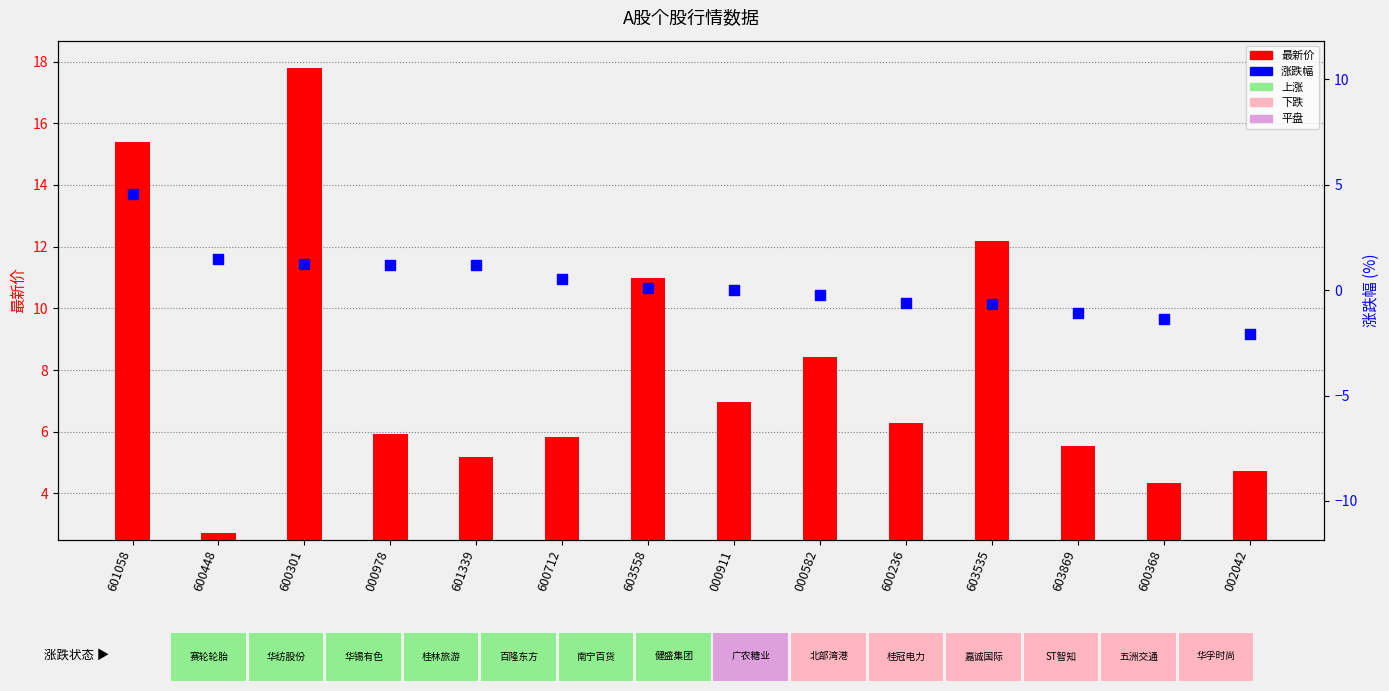

Which series reaches the maximum Y coordinate?

最新价